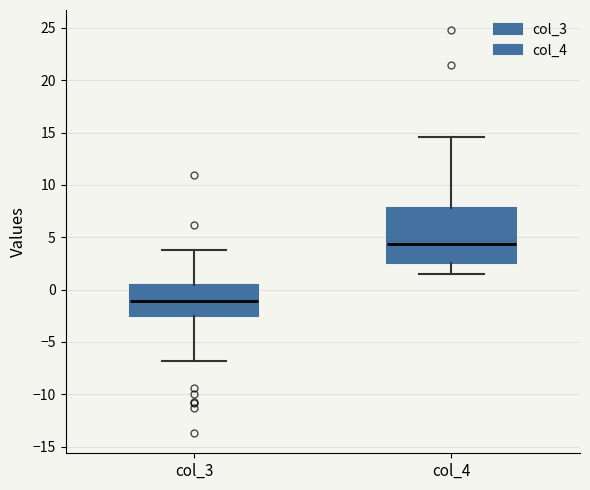

Which box has the highest median line?

col_4